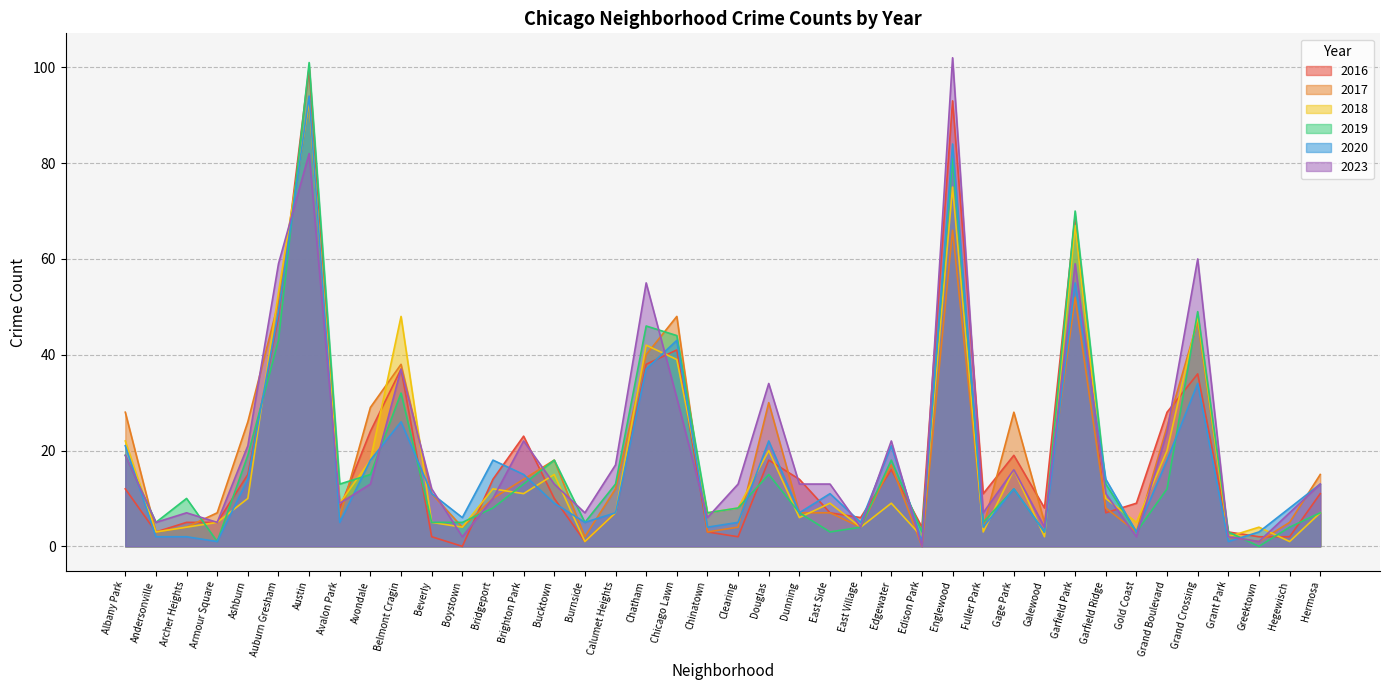

Does the chart have visible grid lines?

Yes